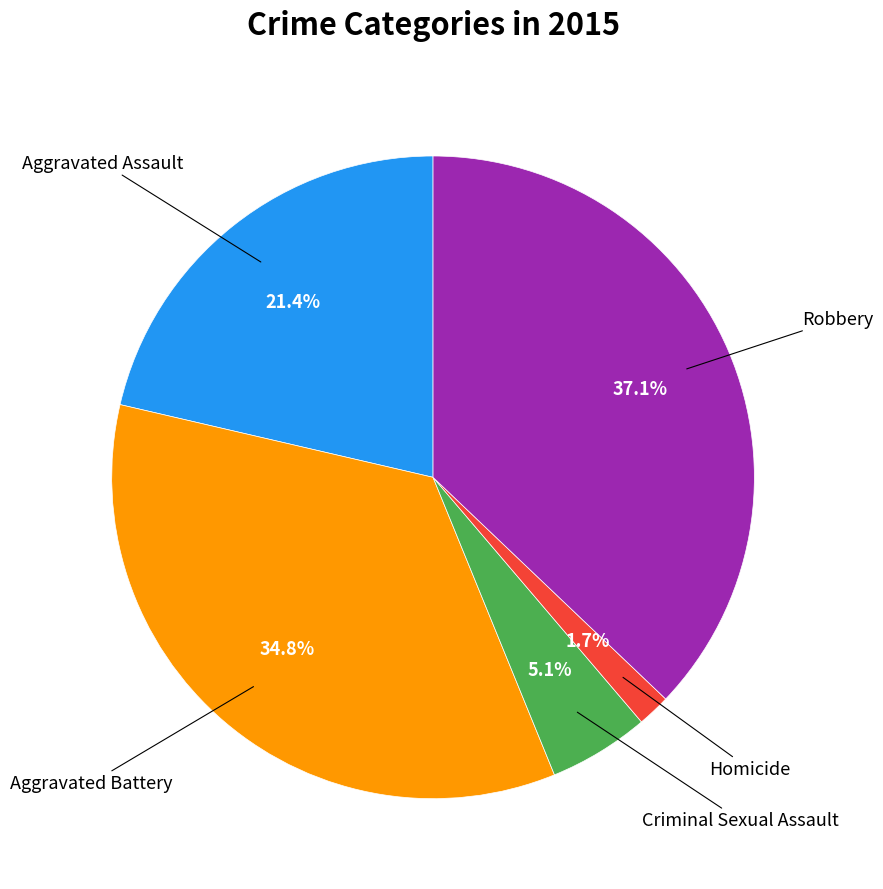

Does any single category account for the majority?

No